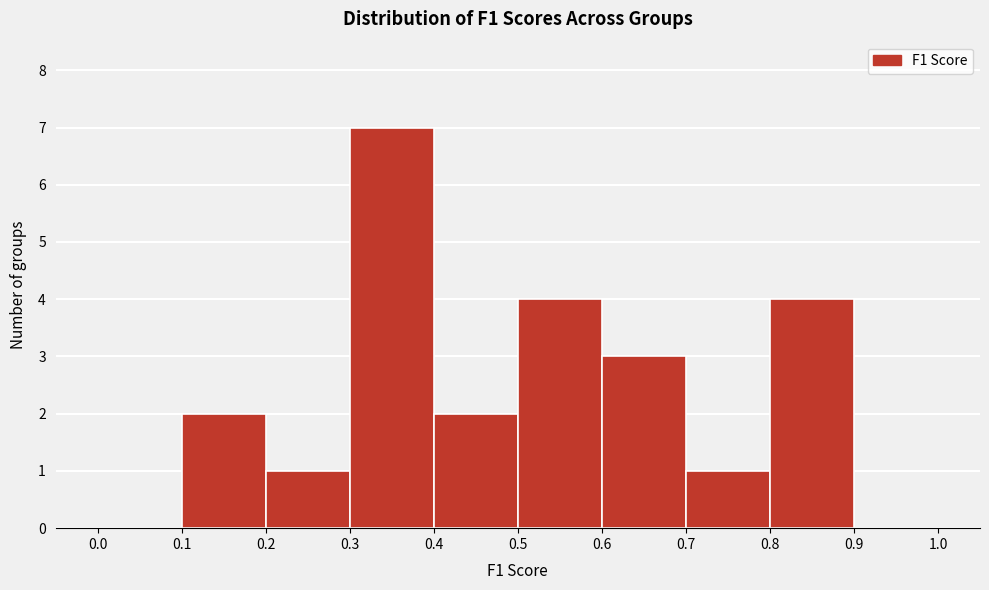

Reading left to right, transcribe this chart: for each bar, give the range it covers on the x-axis and its height. The values are not printed on the chart, so give them approximately, as read against the axis.

0.0 to 0.1: 0
0.1 to 0.2: 2
0.2 to 0.3: 1
0.3 to 0.4: 7
0.4 to 0.5: 2
0.5 to 0.6: 4
0.6 to 0.7: 3
0.7 to 0.8: 1
0.8 to 0.9: 4
0.9 to 1.0: 0